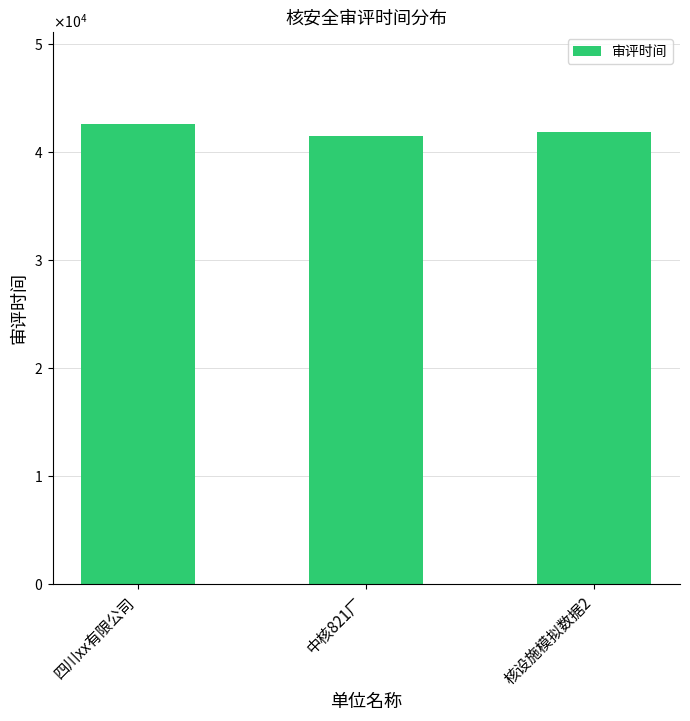

Is it true that the value at 核设施模拟数据2 is 41791?

True